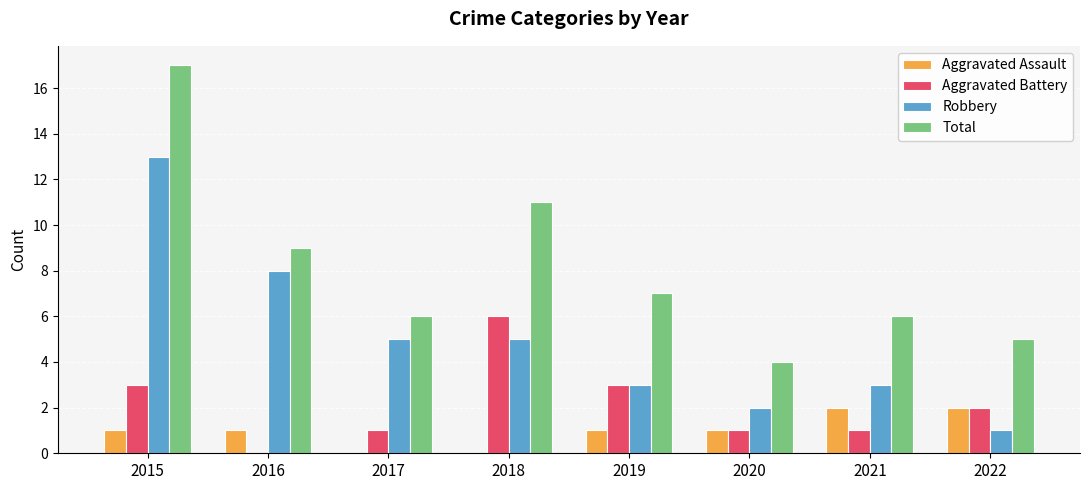

Between 2016 and 2020, which series saw the biggest shift?

Robbery